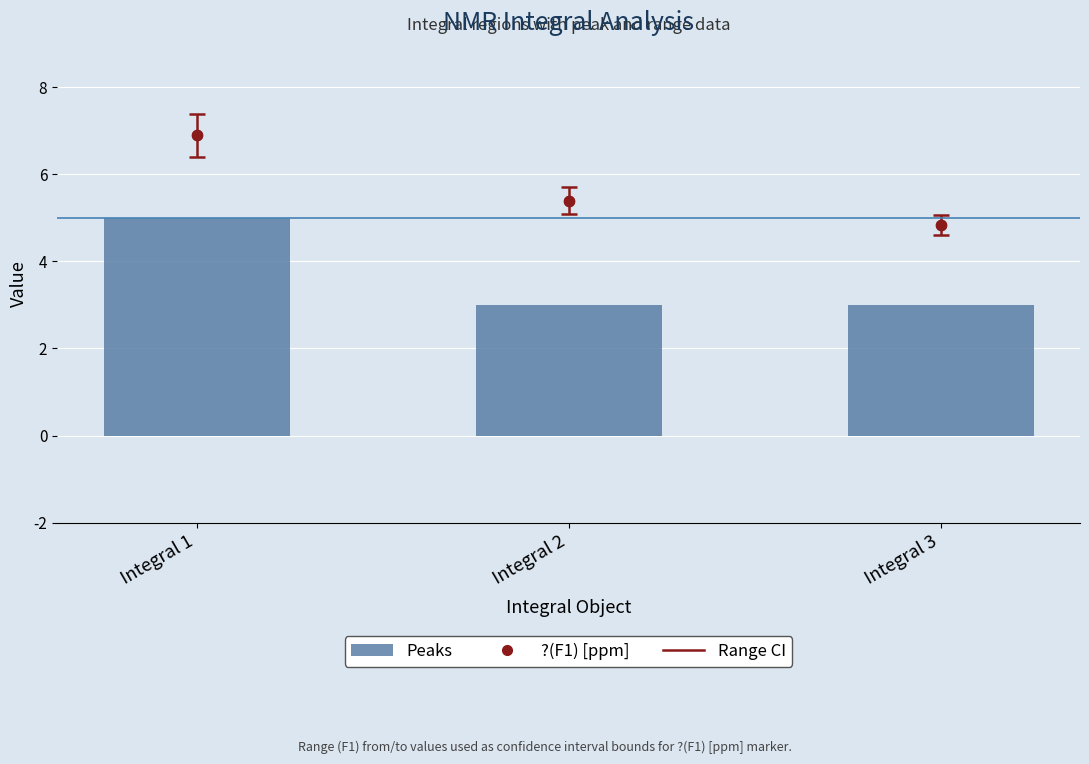

Approximately how many times larger is the value at Integral 3 compared to Integral 1?

0.6